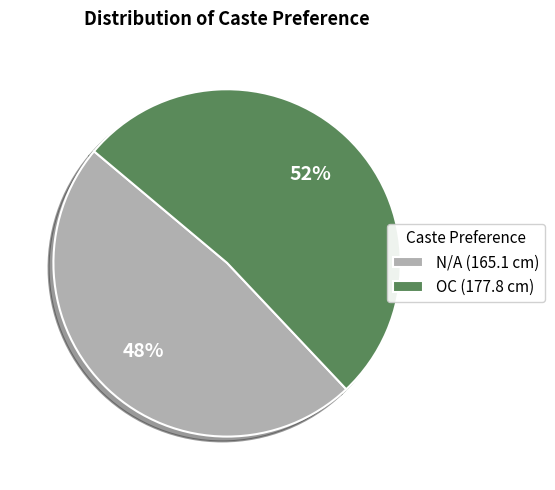

Which category has the smallest portion of the pie?

N/A